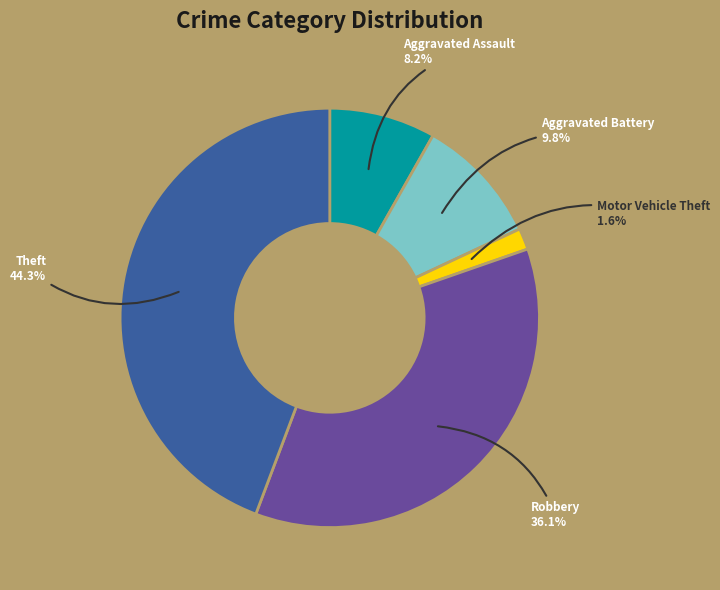

What percentage is the Theft slice, to the nearest percent?

44%